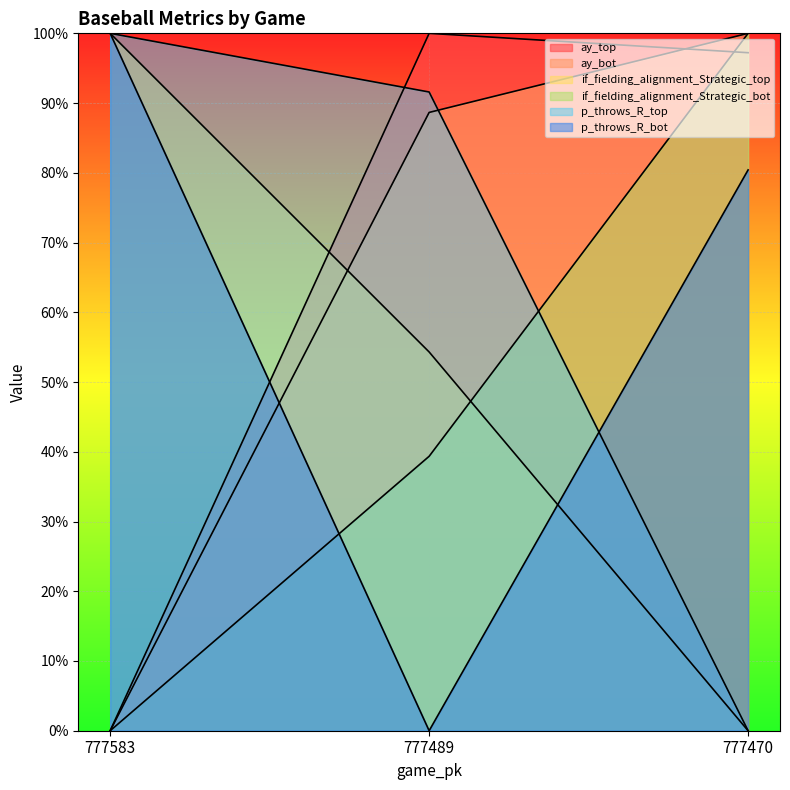

Where is p_throws_R_bot nearest to the value 0?

777489